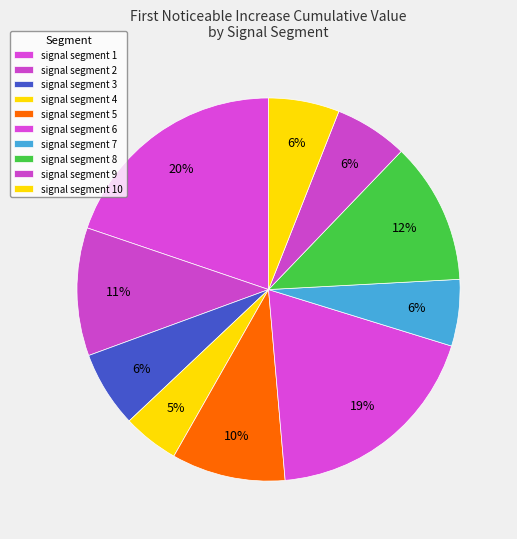

How many slices are in this pie chart?

10